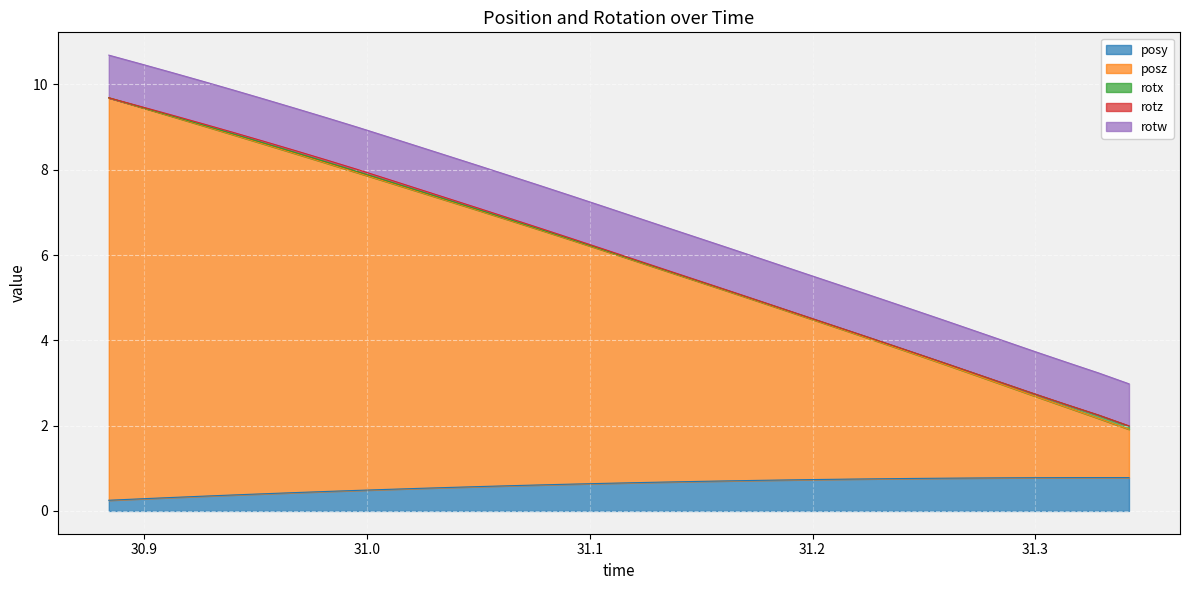

Between 31.20313 and 30.9397, which is larger?

31.20313